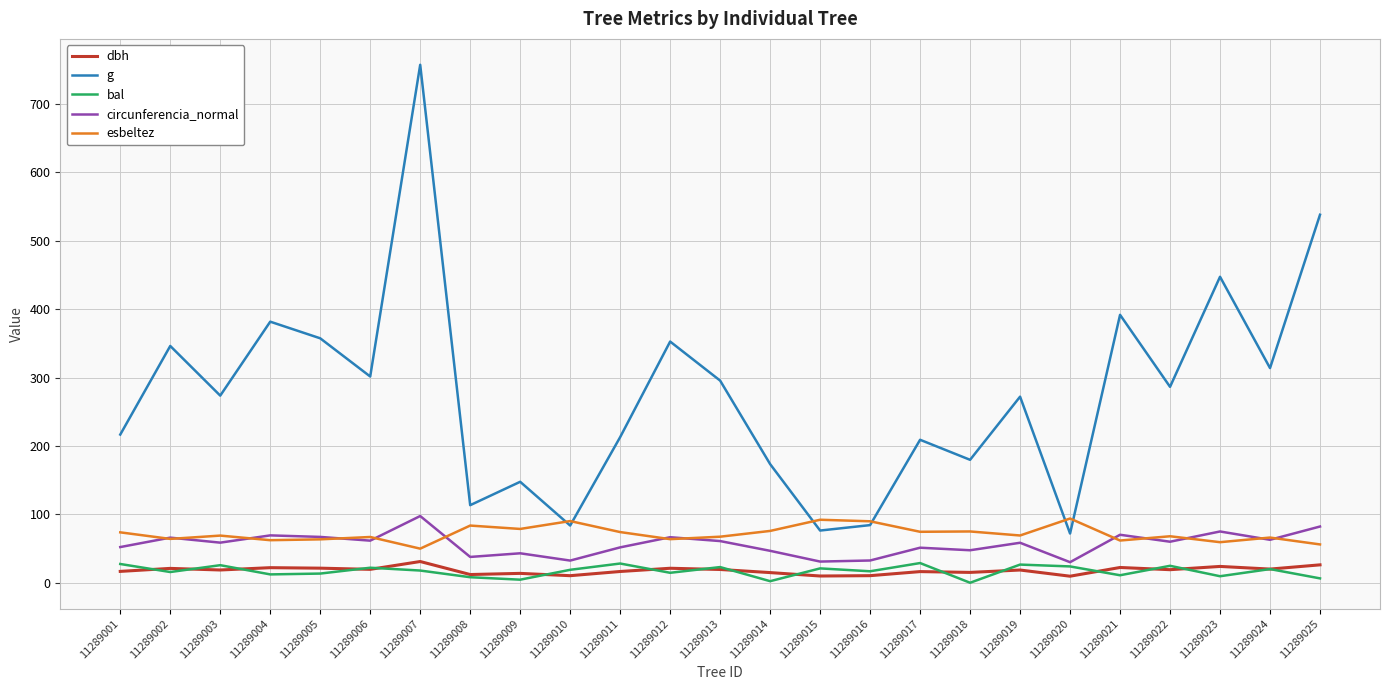

How many lines are shown in the chart?

5